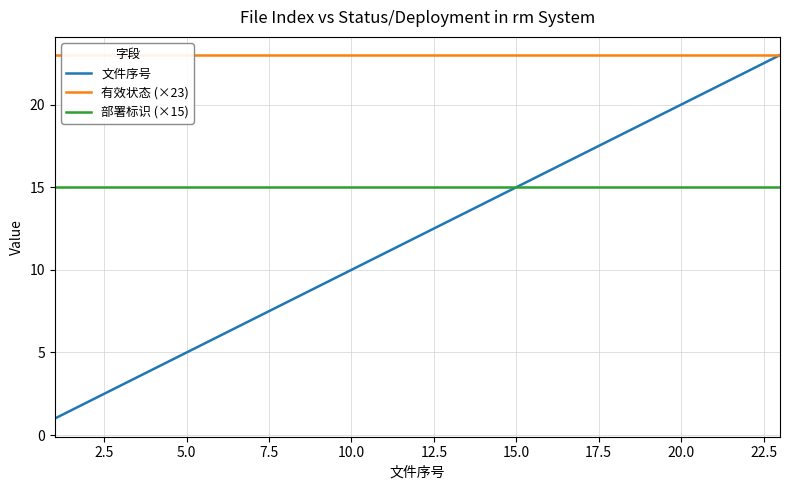

What is the lowest value of the 文件序号 series?

1